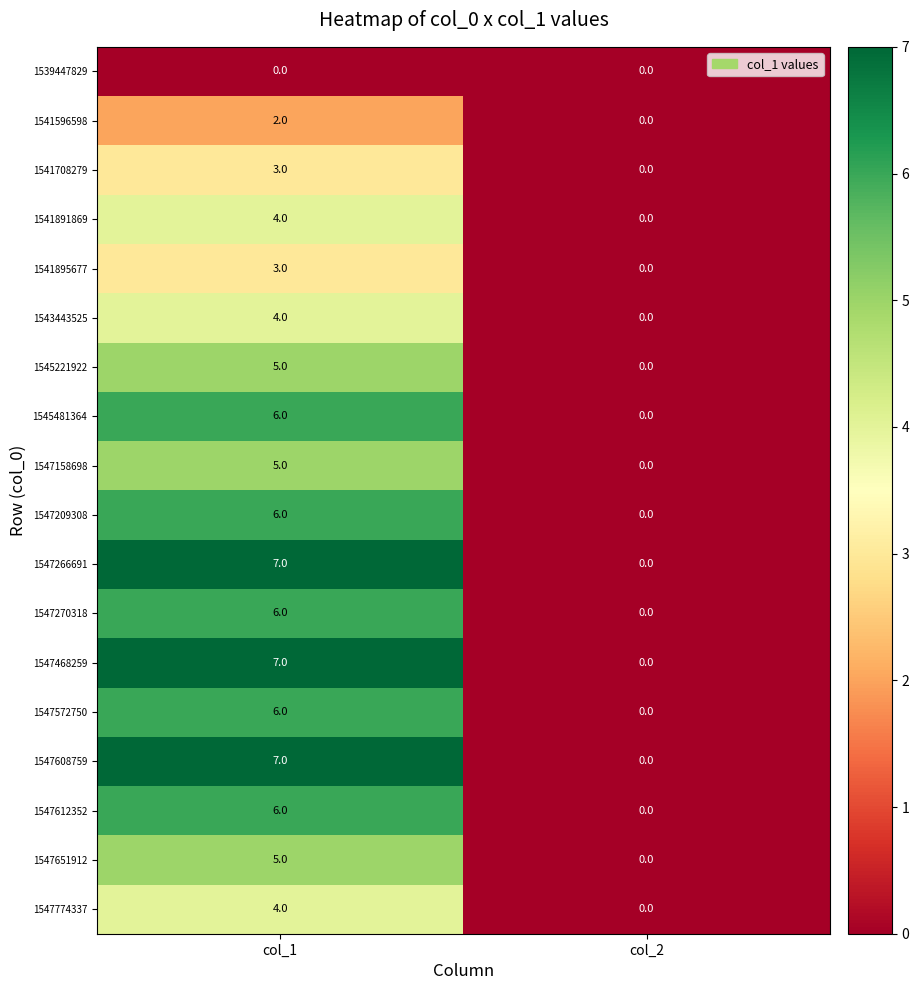

True or false: 1541891869 has a value of 2 at col_1.

False